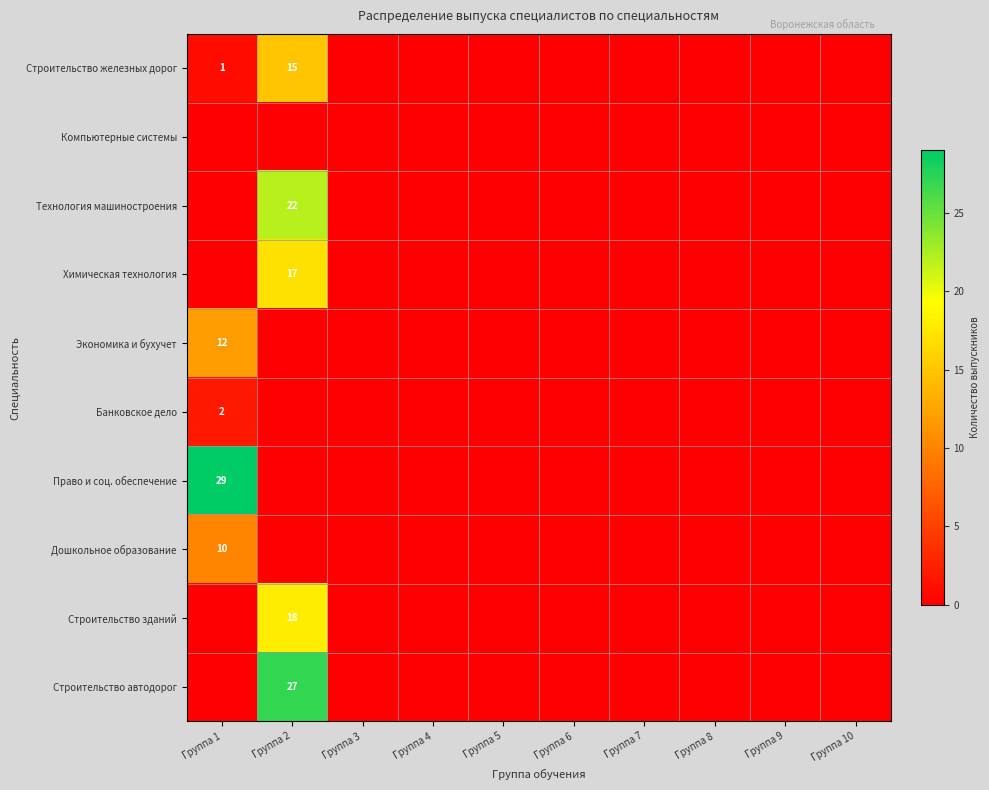

Between Группа 2 and Группа 3, which series saw the biggest shift?

Строительство автодорог